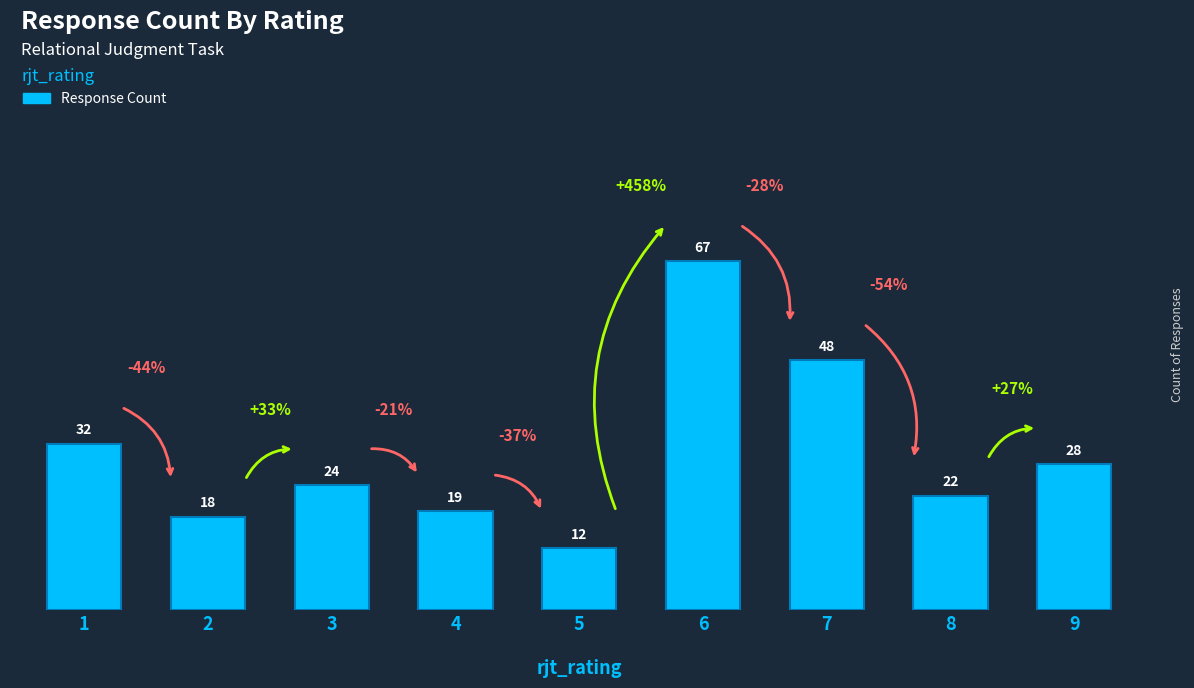

Reading left to right, list all the values displayed in this chart.

32	18	24	19	12	67	48	22	28